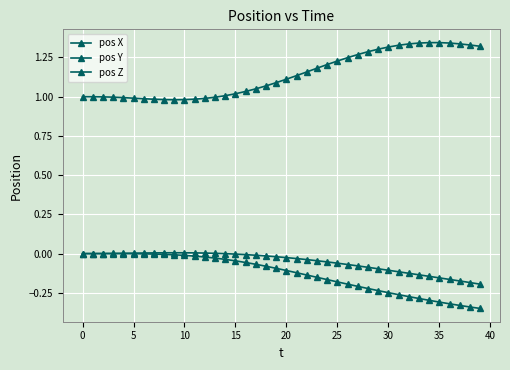

What is the average value of the pos X series?

-0.1